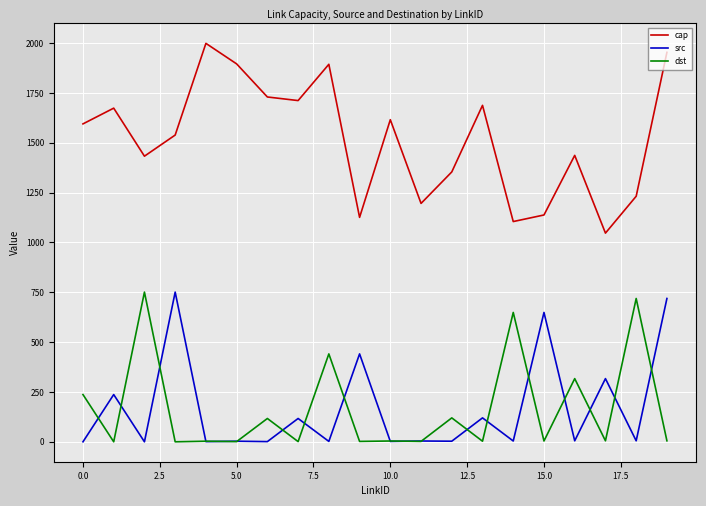

What is the lowest value of the cap series?

1047